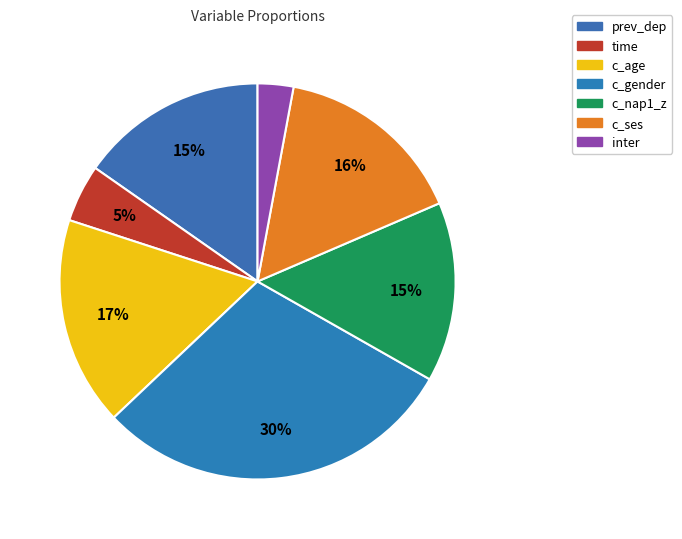

How many slices are in this pie chart?

7